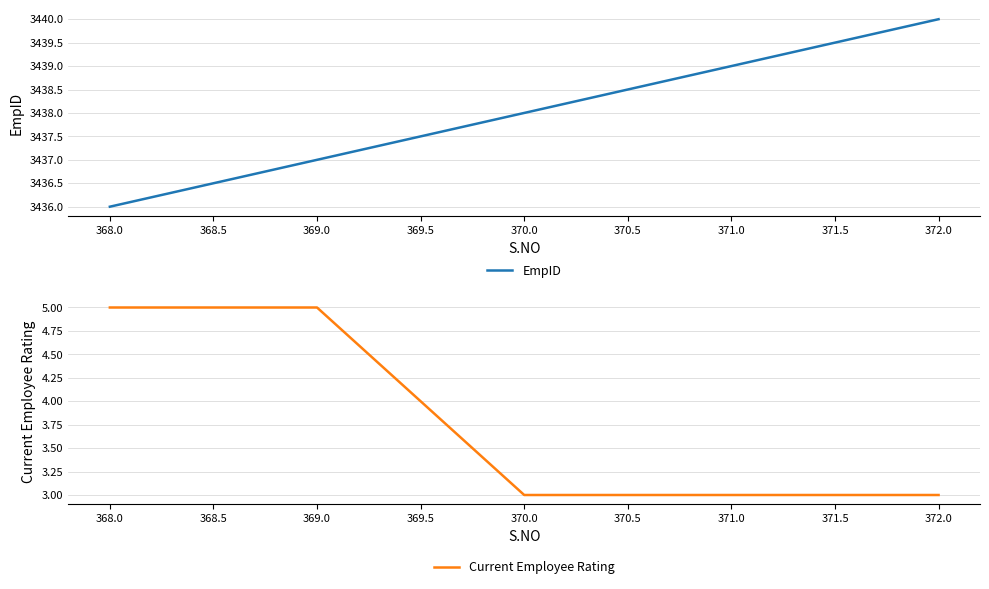

Rank the series by their maximum value, from lowest to highest.

Current Employee Rating, EmpID